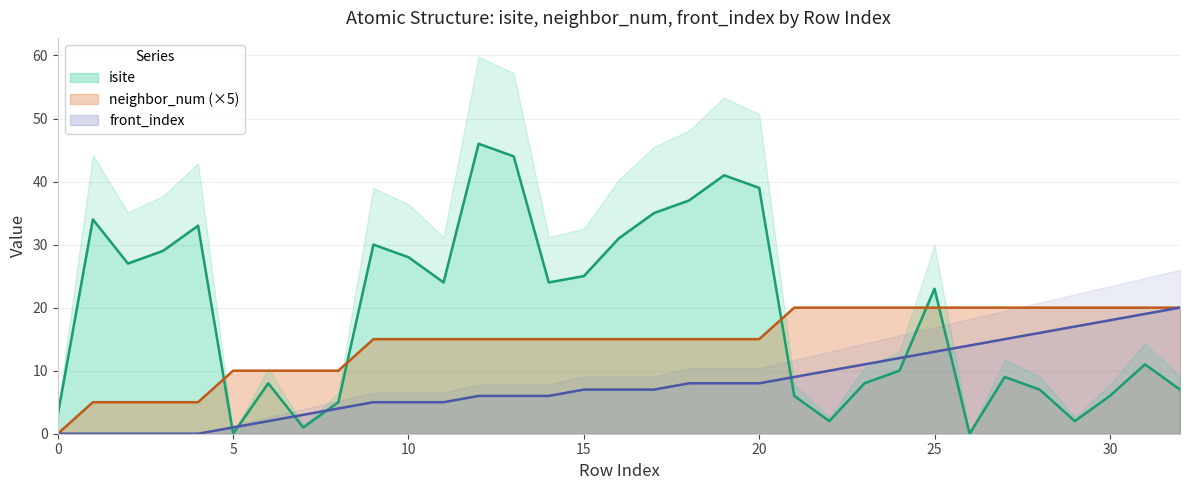

At how many categories does at least one series exceed 40?

3